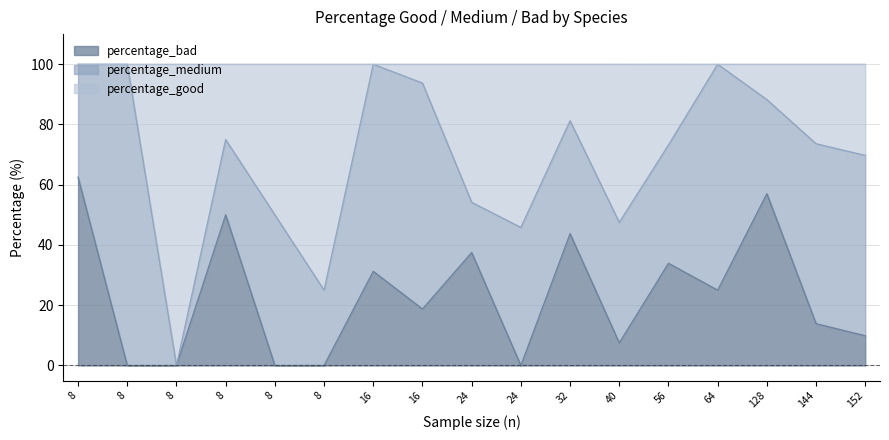

What are all the series names shown in the legend?

percentage_bad, percentage_medium, percentage_good